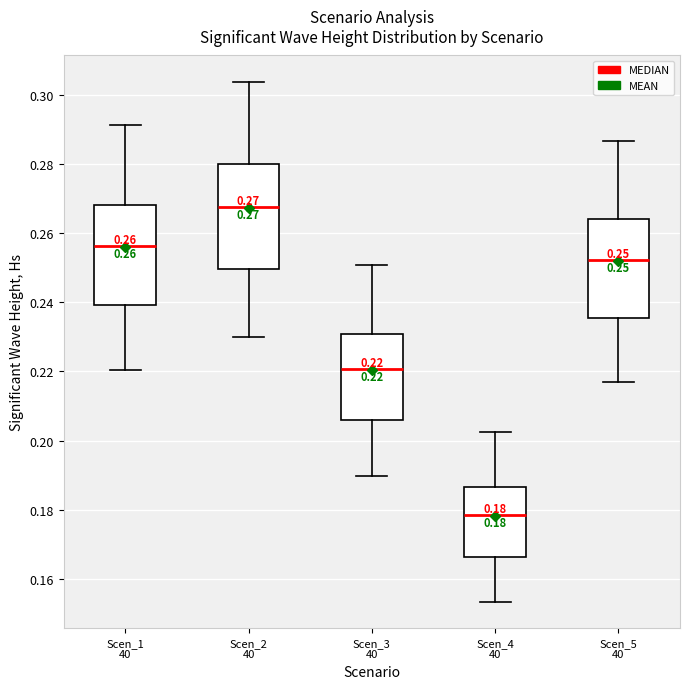

Which box's median line is the highest?

Scen_2 40